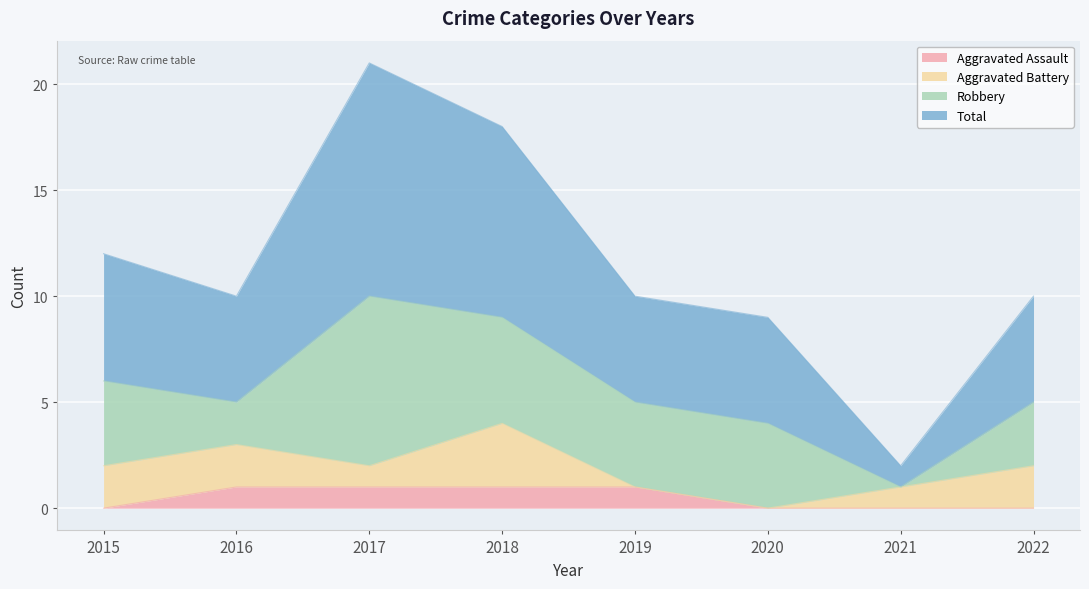

How many lines are shown in the chart?

4